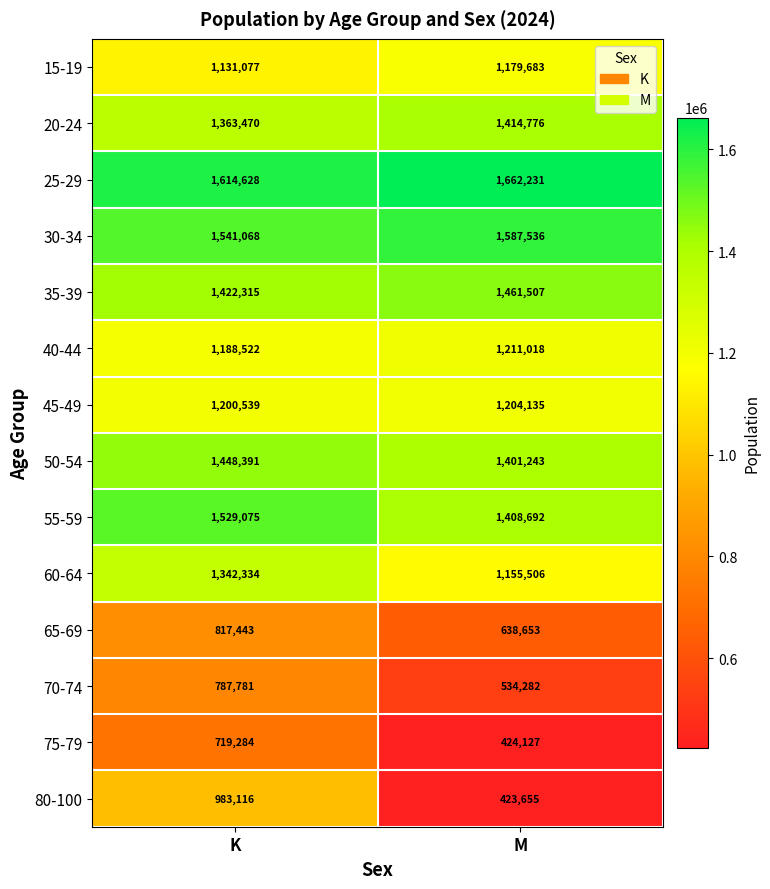

What is the average value of the 80-100 series?

703386